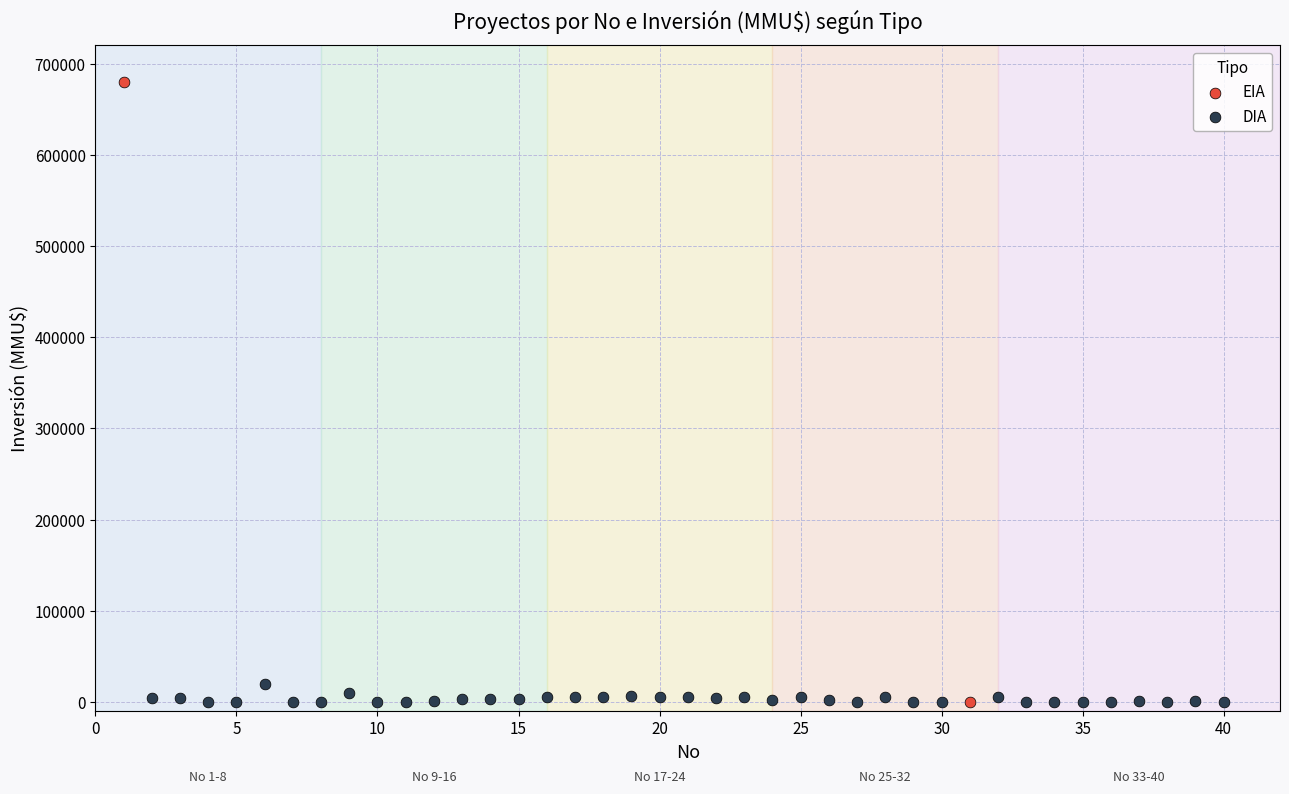

What are all the series names shown in the legend?

EIA, DIA